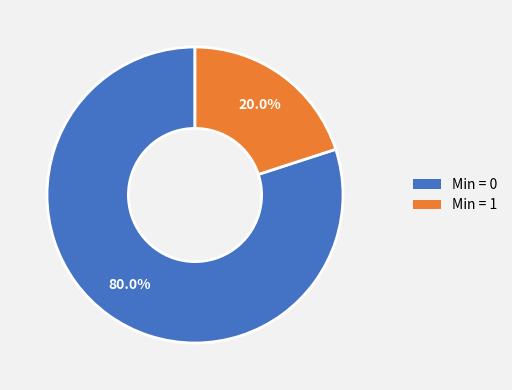

Rank the categories by value from lowest to highest.

Min = 1, Min = 0